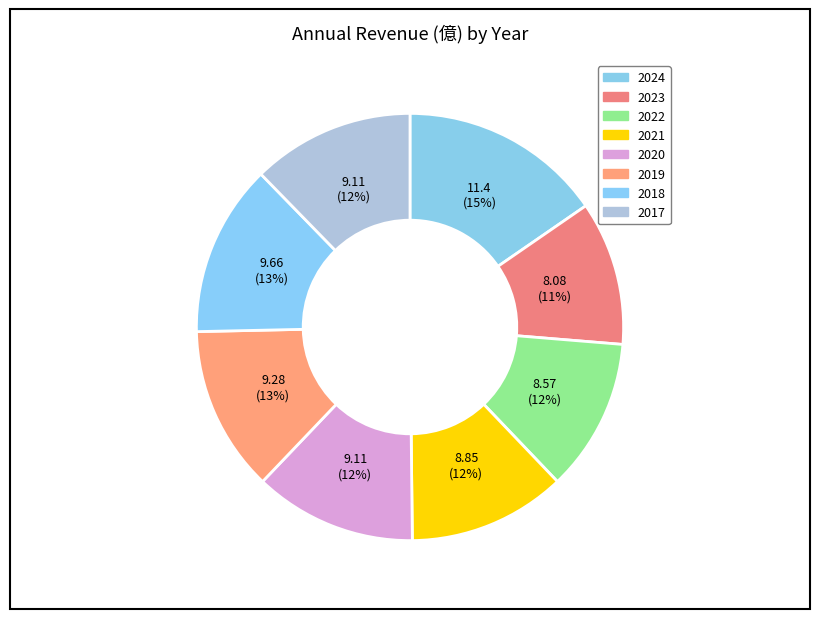

How many segments does this pie chart have?

8